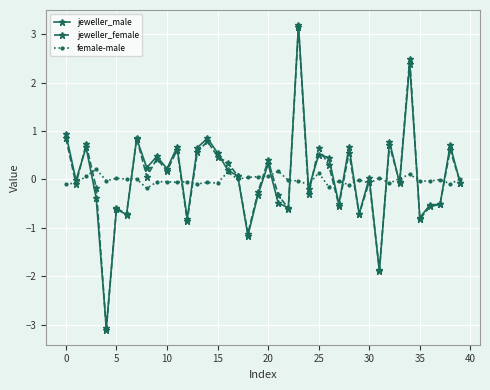

Does the chart have visible grid lines?

Yes